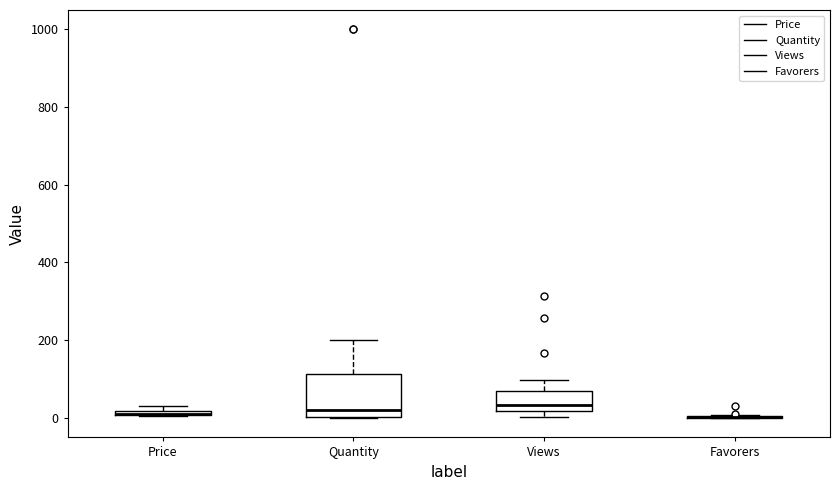

Which box is the tallest, from its lower edge to its upper edge?

Quantity